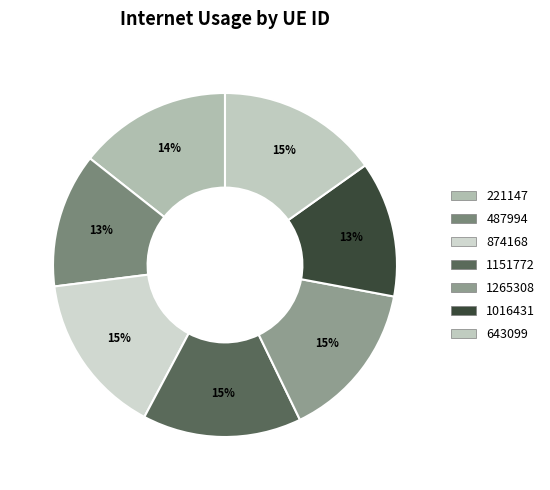

Which has a higher value, 221147 or 1016431?

221147